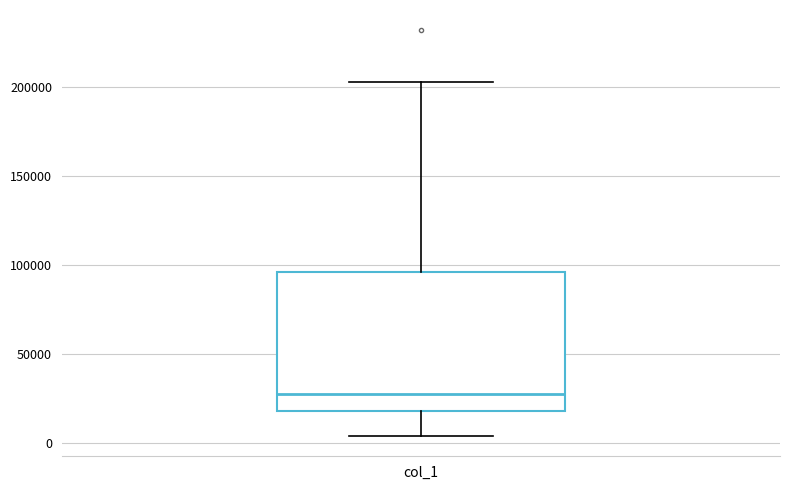

Read this box plot against the y-axis: the position of the median line, the range covered by the box, and the ends of both whiskers. The values are not printed on the chart, so give them approximately, as read against the axis.

median 25000, box 20000 to 95000, whiskers 5000 to 200000